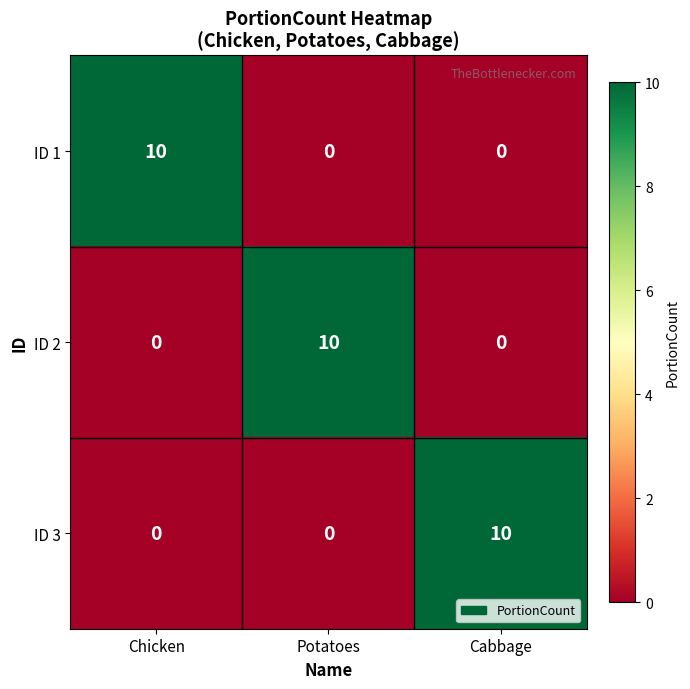

What is the maximum value for ID 3?

10